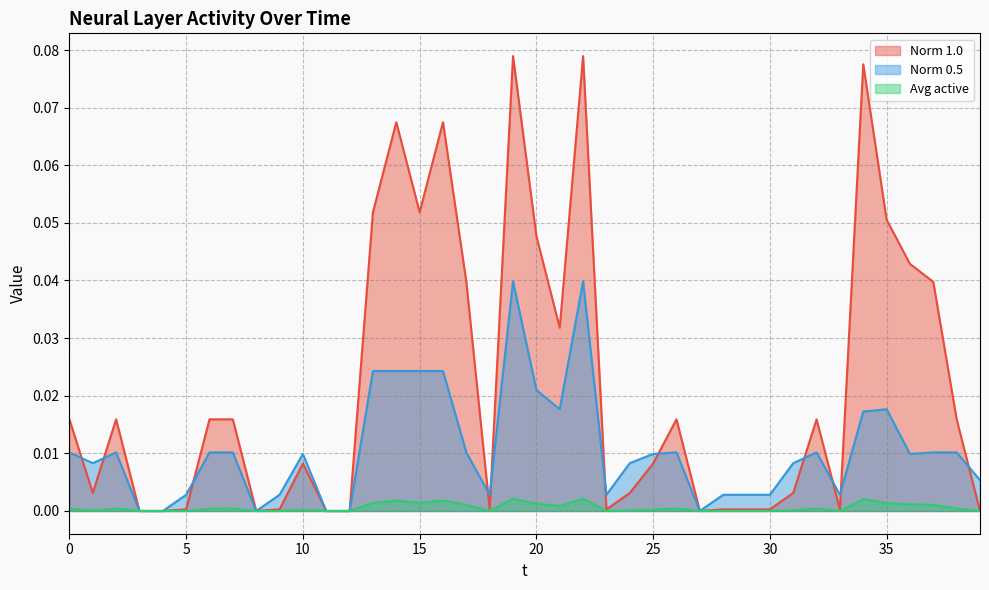

Reading left to right, transcribe all the data shown in this chart.

Norm 1.0: 0.0	0.0	0.0	0.0	0.0	0.0	0.0	0.0	0.0	0.0	0.0	0.0	0.0	0.1	0.1	0.1	0.1	0.0	0.0	0.1	0.0	0.0	0.1	0.0	0.0	0.0	0.0	0.0	0.0	0.0	0.0	0.0	0.0	0.0	0.1	0.1	0.0	0.0	0.0	0.0
Norm 0.5: 0.0	0.0	0.0	0.0	0.0	0.0	0.0	0.0	0.0	0.0	0.0	0.0	0.0	0.0	0.0	0.0	0.0	0.0	0.0	0.0	0.0	0.0	0.0	0.0	0.0	0.0	0.0	0.0	0.0	0.0	0.0	0.0	0.0	0.0	0.0	0.0	0.0	0.0	0.0	0.0
Avg active: 0.0	0.0	0.0	0.0	0.0	0.0	0.0	0.0	0.0	0.0	0.0	0.0	0.0	0.0	0.0	0.0	0.0	0.0	0.0	0.0	0.0	0.0	0.0	0.0	0.0	0.0	0.0	0.0	0.0	0.0	0.0	0.0	0.0	0.0	0.0	0.0	0.0	0.0	0.0	0.0